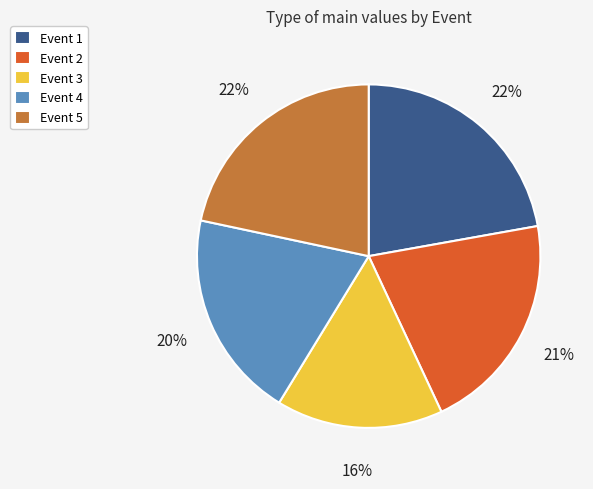

Between Event 3 and Event 2, which is larger?

Event 2